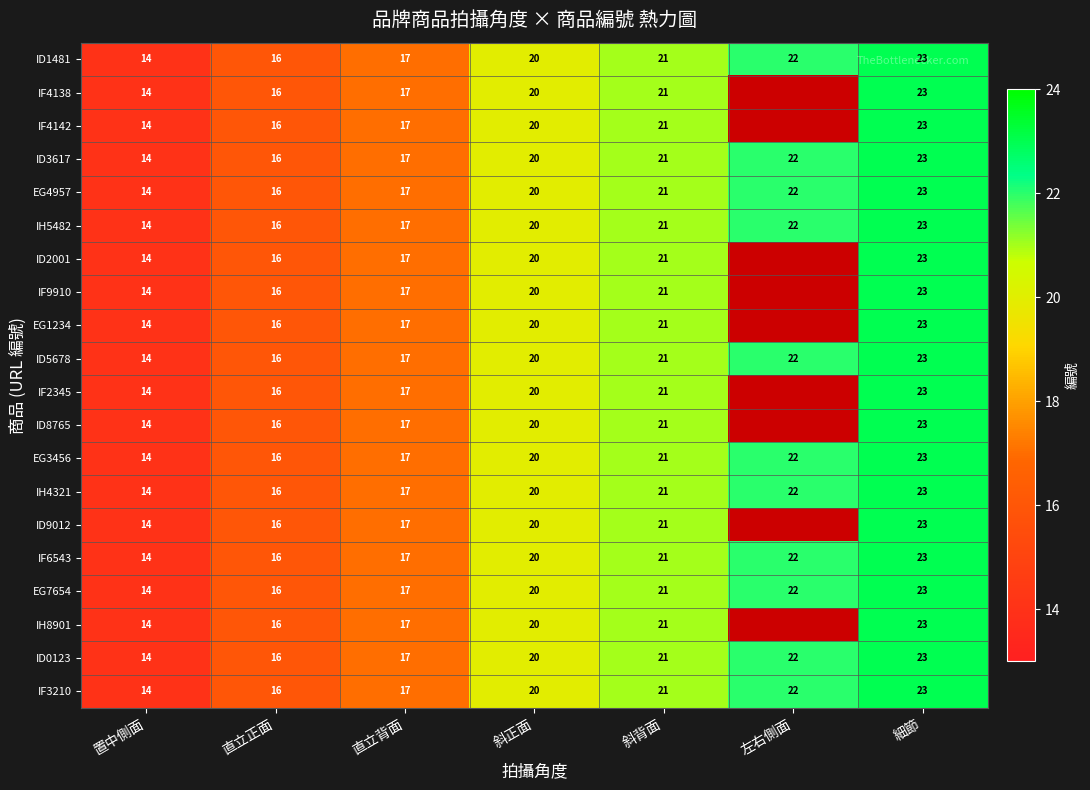

Is it true that ID5678 equals 21 at 斜背面?

True